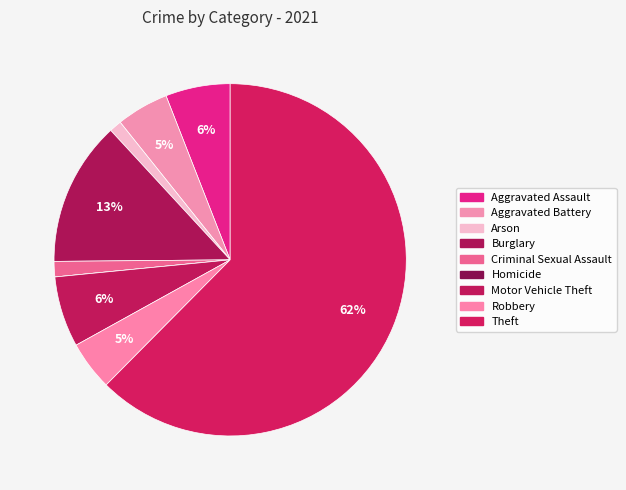

To the nearest percent, what is the difference between the largest and smallest slice percentages?

62%